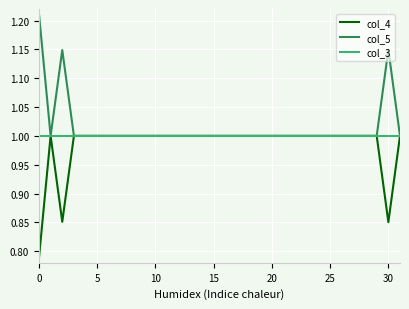

What is the average value of the col_5 series?

1.0